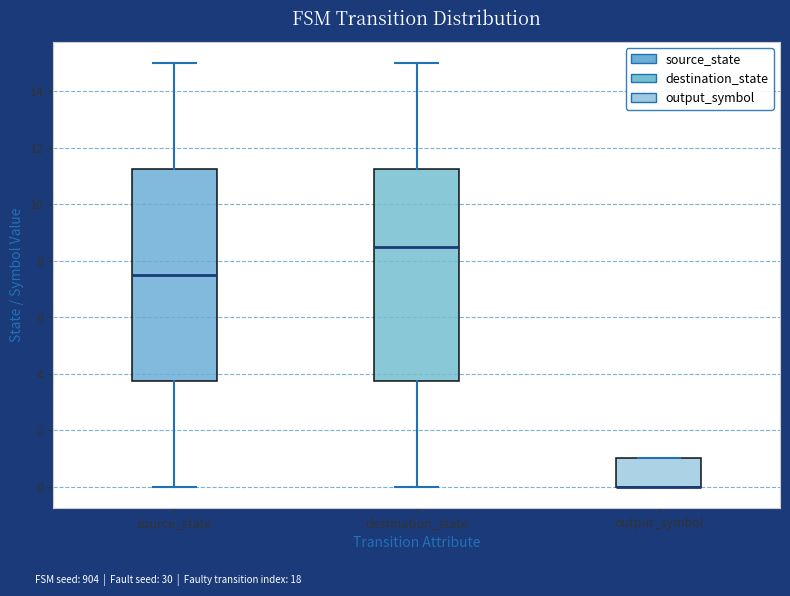

Reading left to right, transcribe this box plot: for each box, give where its median line is, the range the box spans, and where its two whiskers end, as read against the y-axis. The values are not printed on the chart, so give them approximately, as read against the axis.

source_state: median 7.6, box 3.8 to 11.2, whiskers 0.0 to 15.0
destination_state: median 8.6, box 3.8 to 11.2, whiskers 0.0 to 15.0
output_symbol: median 0.0 (drawn on the box's lower edge), box 0.0 to 1.0, whiskers 0.0 to 1.0